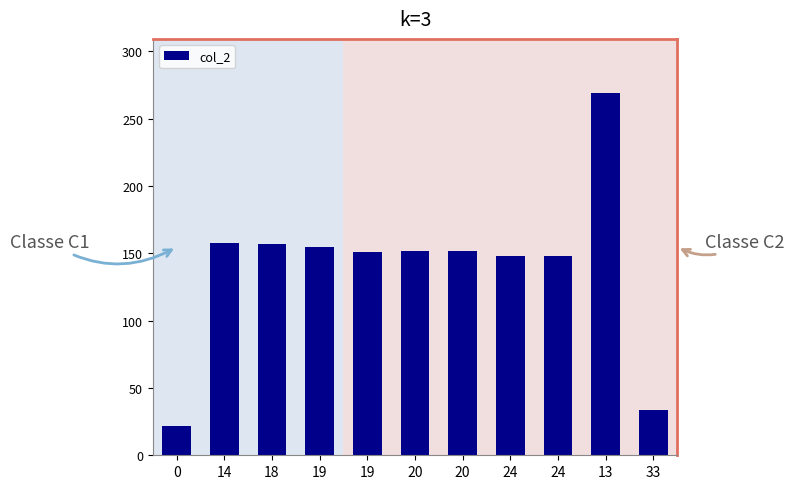

What is the difference between the maximum and minimum values?

247